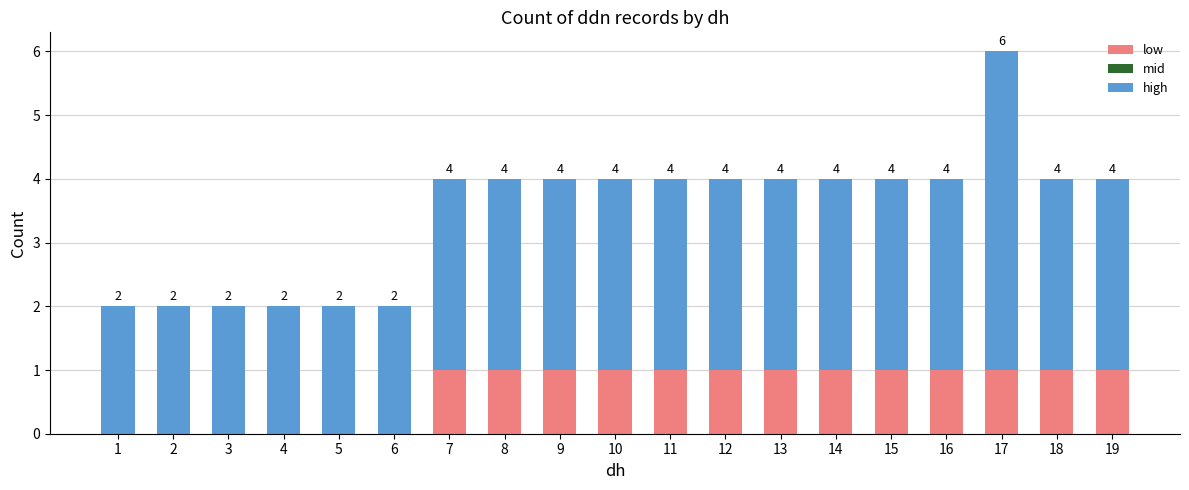

Which series changed the most between 1 and 19?

low